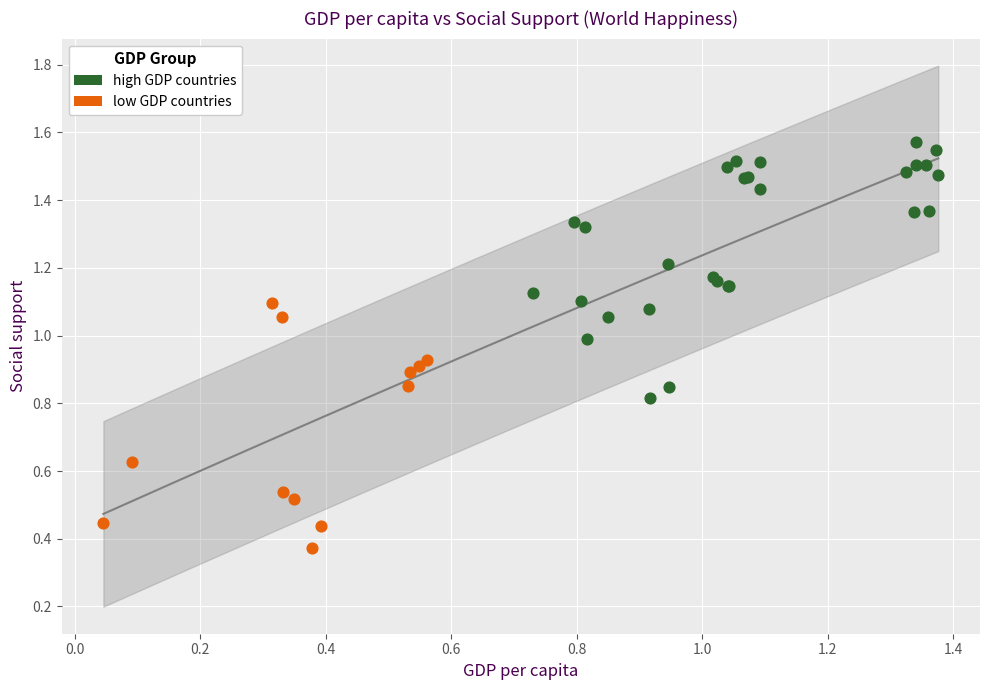

Which series has the widest spread of Y values?

high GDP countries